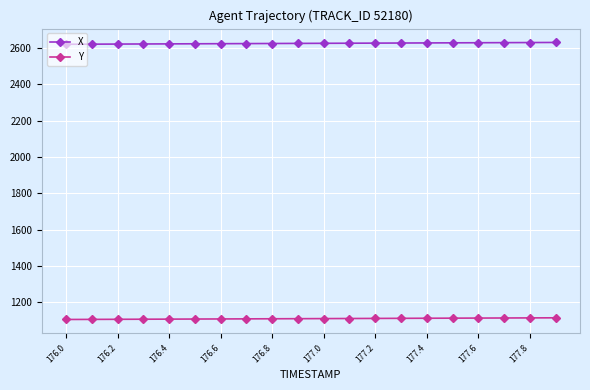

True or false: Y and X cross at least once.

False